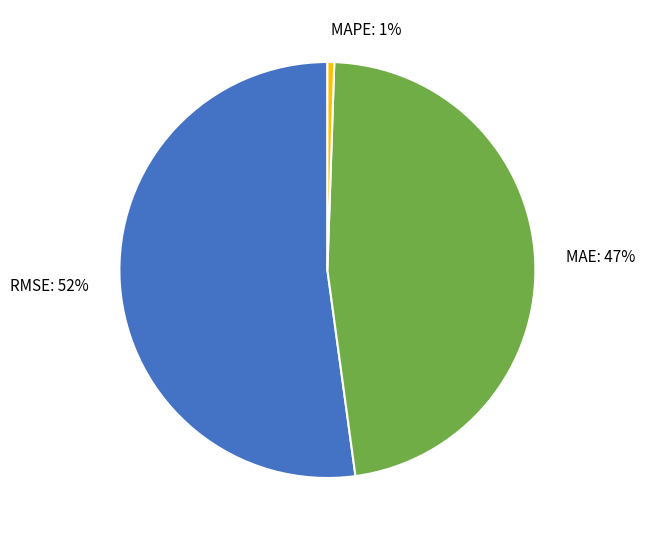

To the nearest percent, what is the difference between the RMSE and MAE slice percentages?

5%